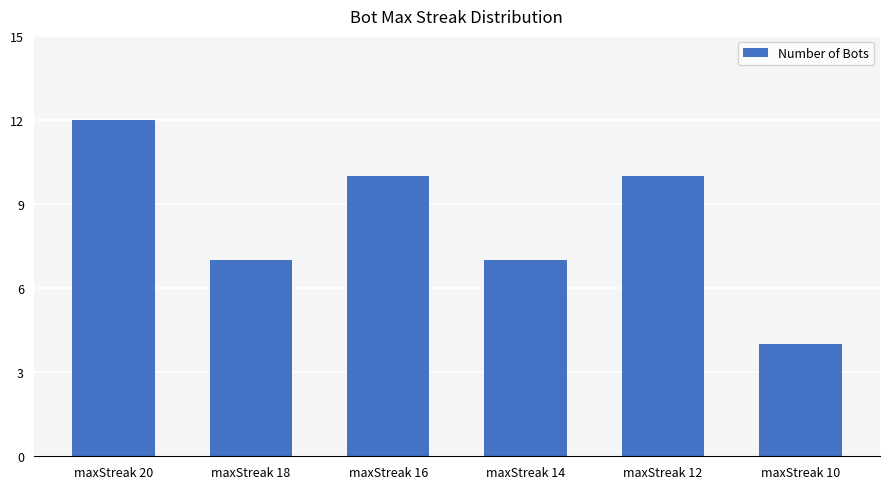

Is it true that the value at maxStreak 14 is 7?

True